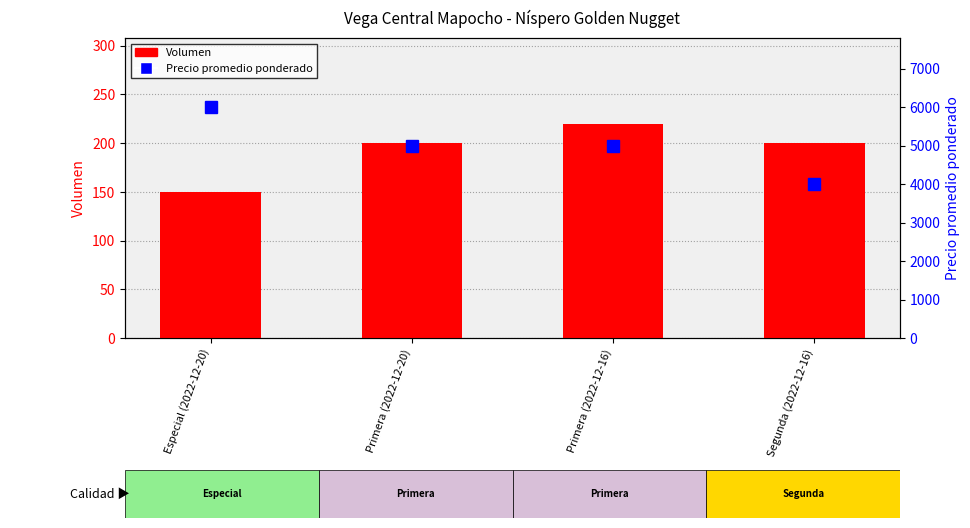

Rank the series by their average value, from lowest to highest.

Volumen, Precio promedio ponderado